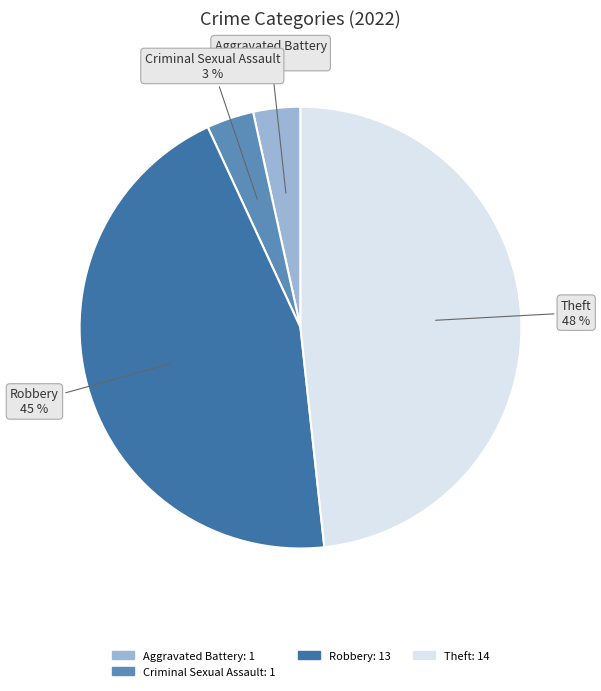

Count the number of slices in the pie.

4